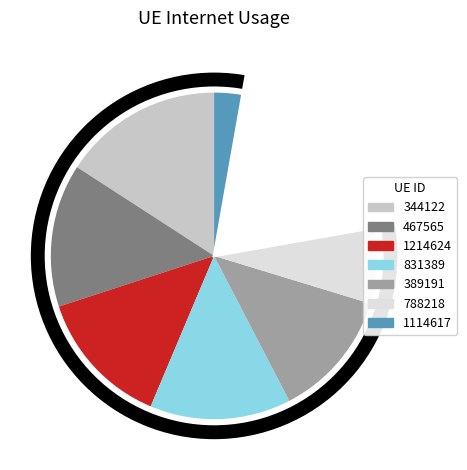

Combined, do 1114617 and 467565 account for over 50%?

No